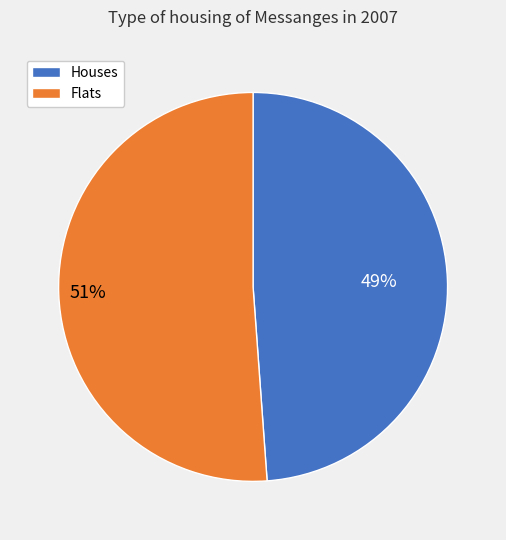

How many segments does this pie chart have?

2